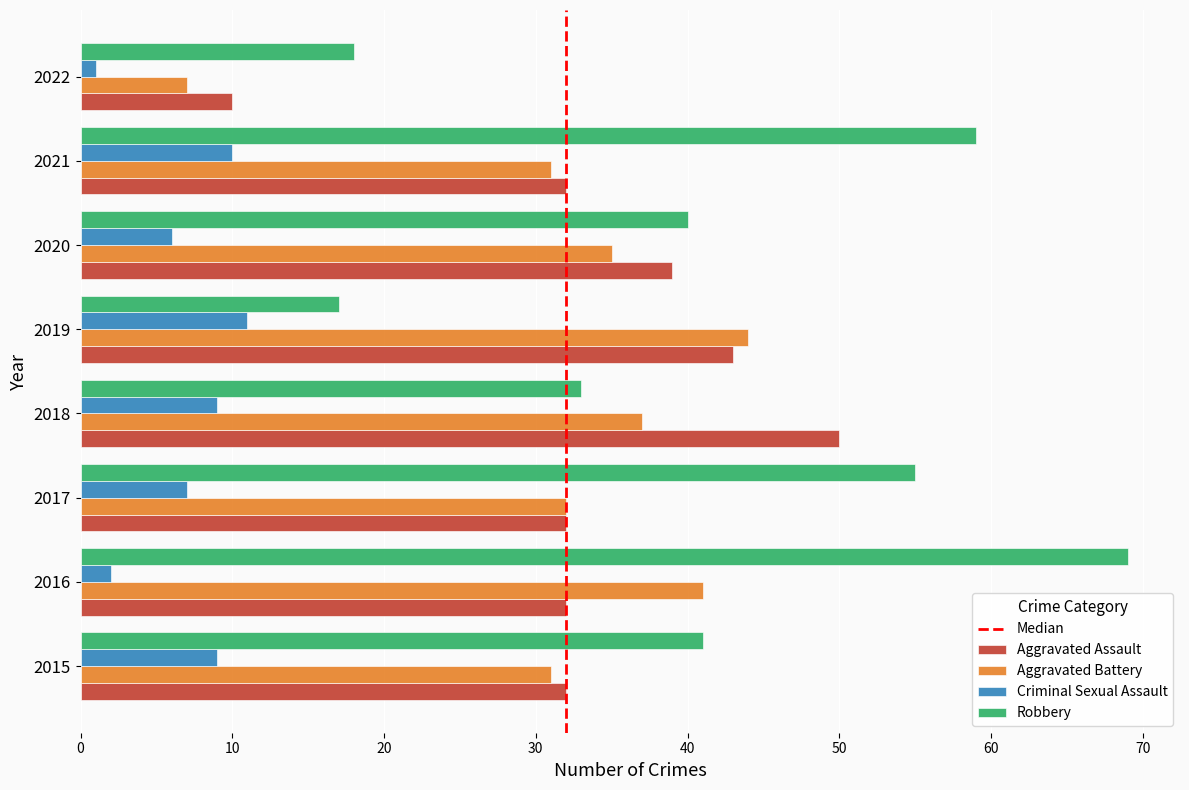

Which series has the widest spread of values?

Robbery